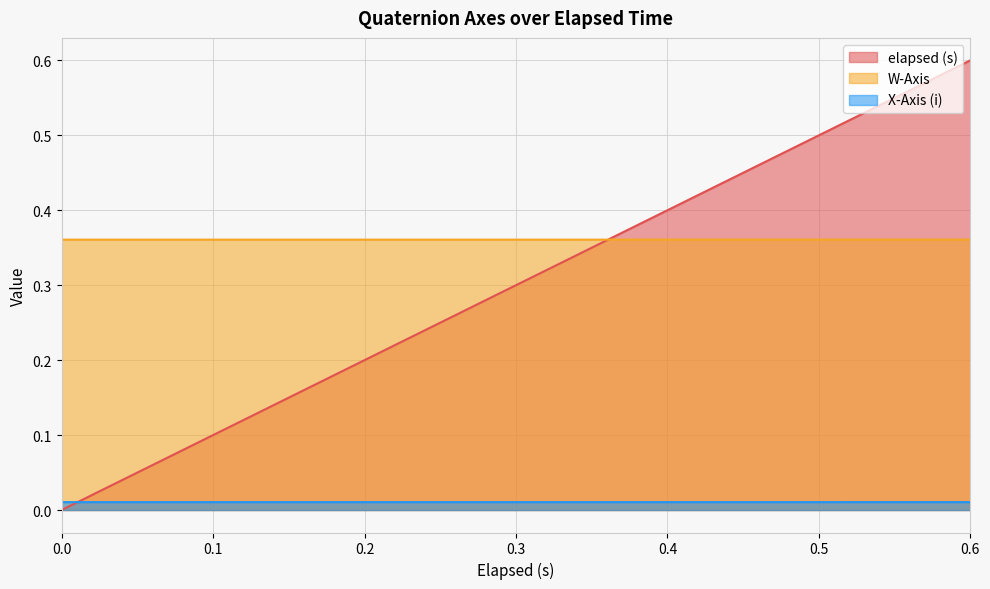

Between 0.015 and 0.375, which series saw the biggest shift?

elapsed (s)